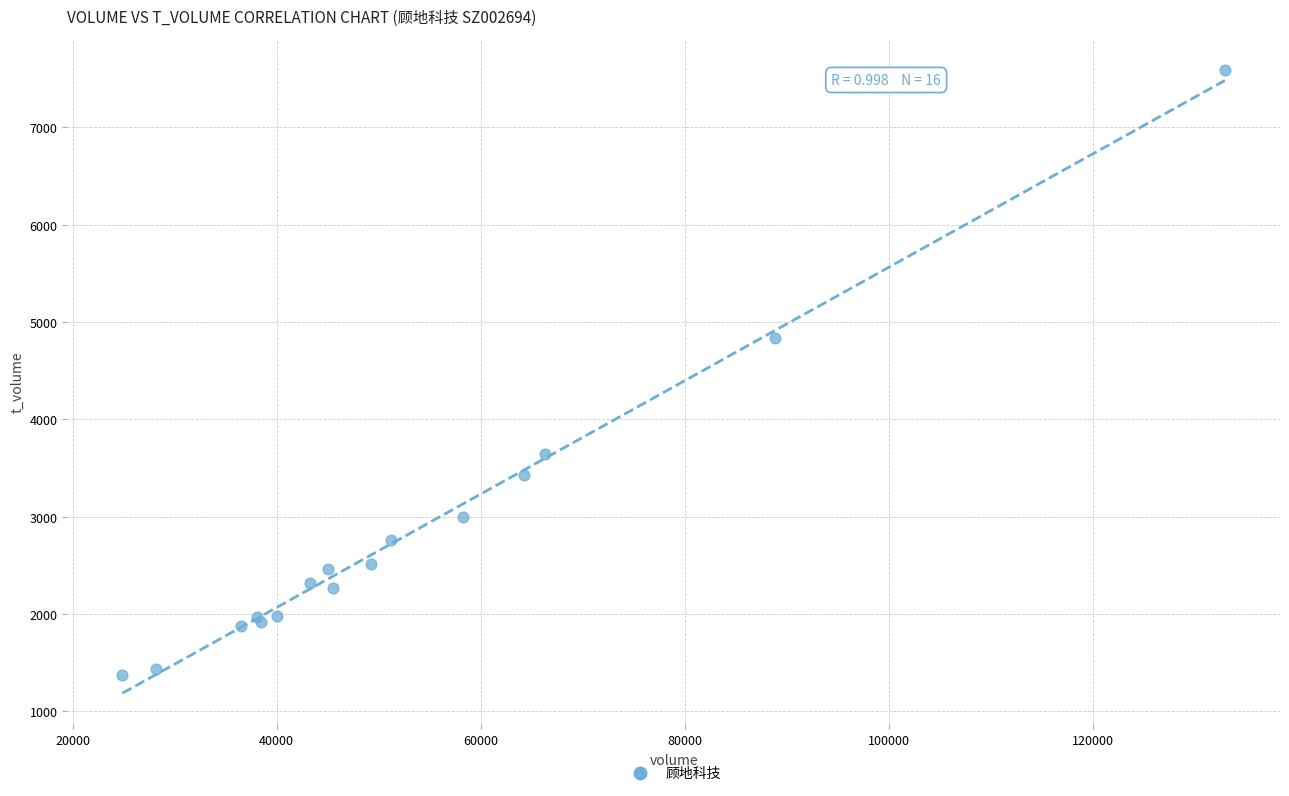

What Y value in the scatter plot is closest to 4482?

4838